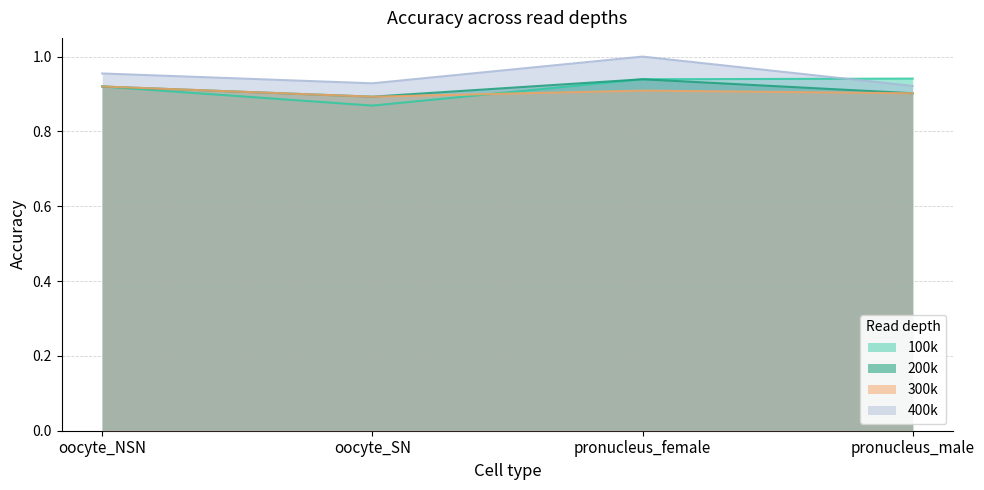

What is the minimum value shown in the chart?

0.9